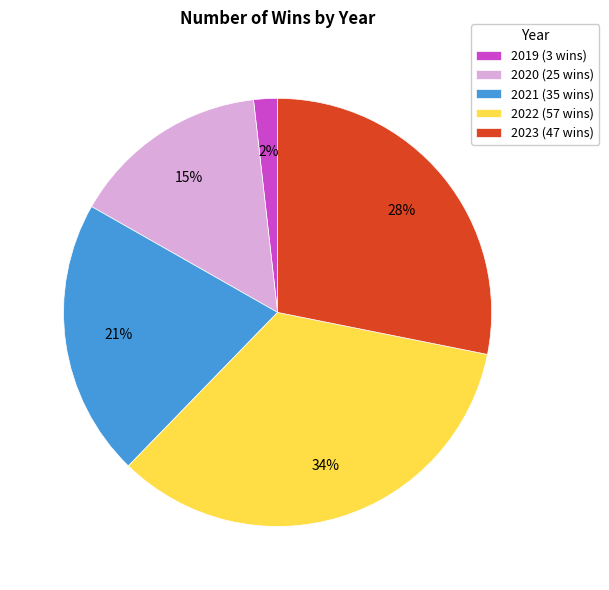

Which slice is the largest?

2022